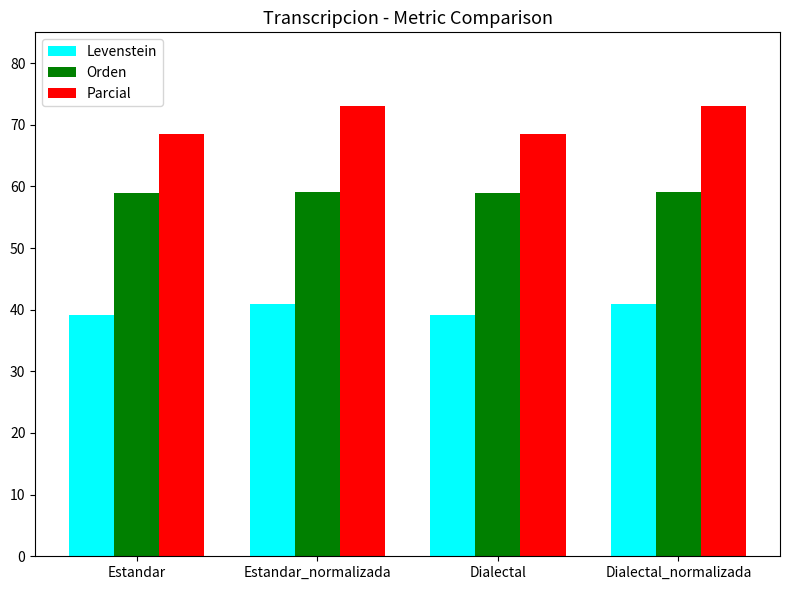

How many data points in Parcial are less than 73?

2